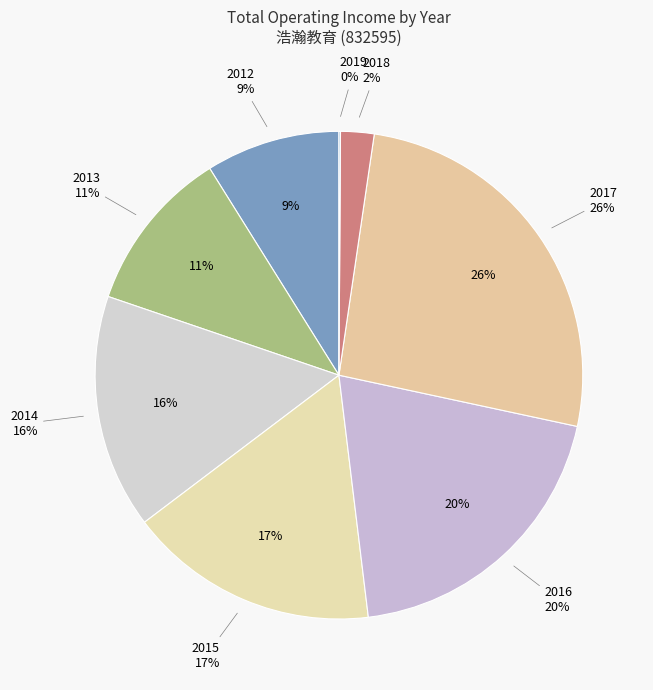

True or false: 2017 accounts for 12% of the total.

False